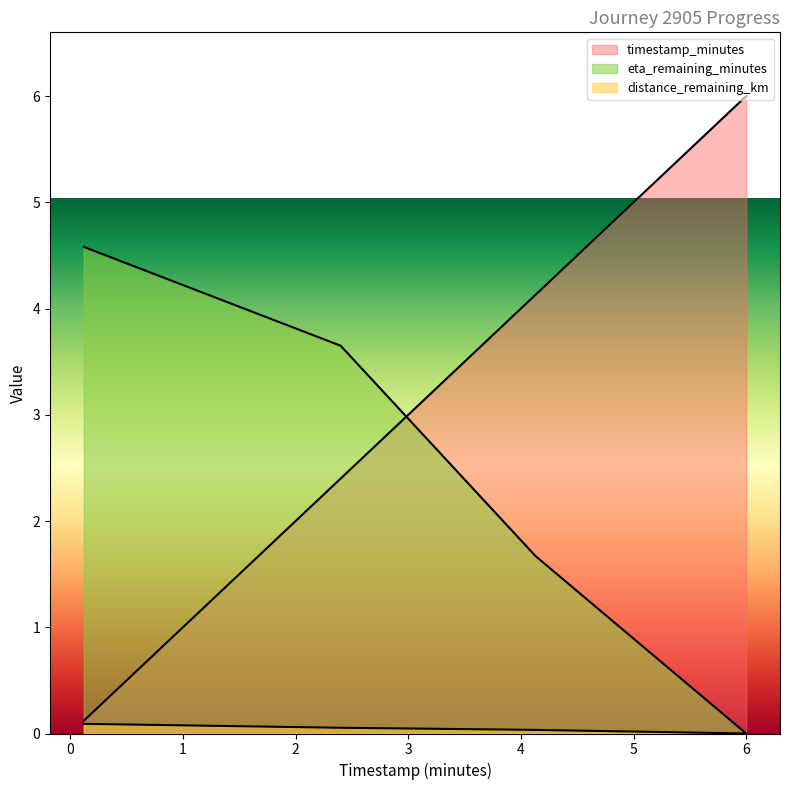

Read the timestamp_minutes value at 4.13.

4.1